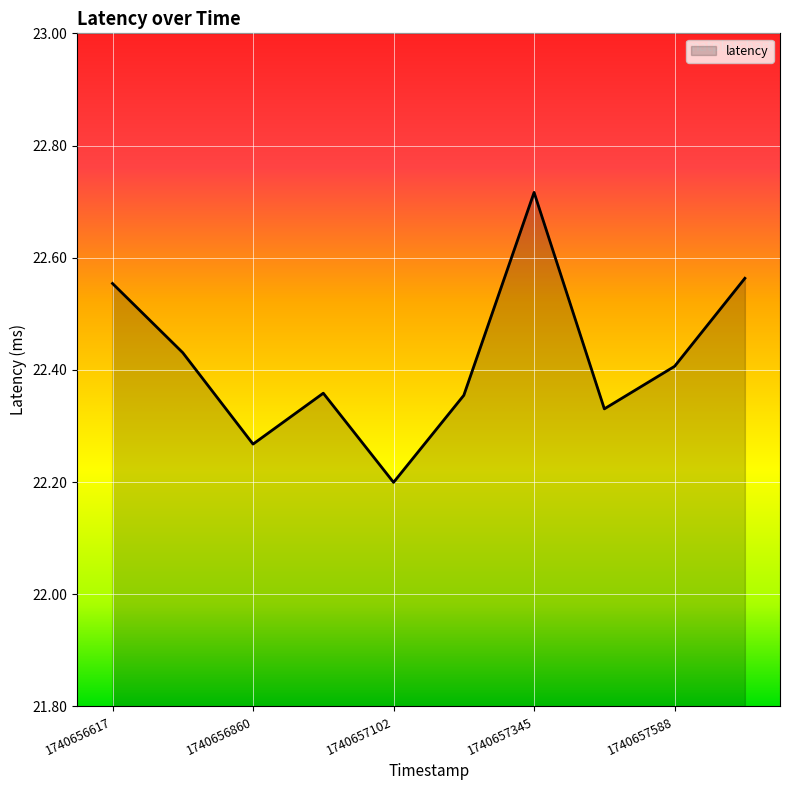

What is the difference between the maximum and minimum values?

0.5